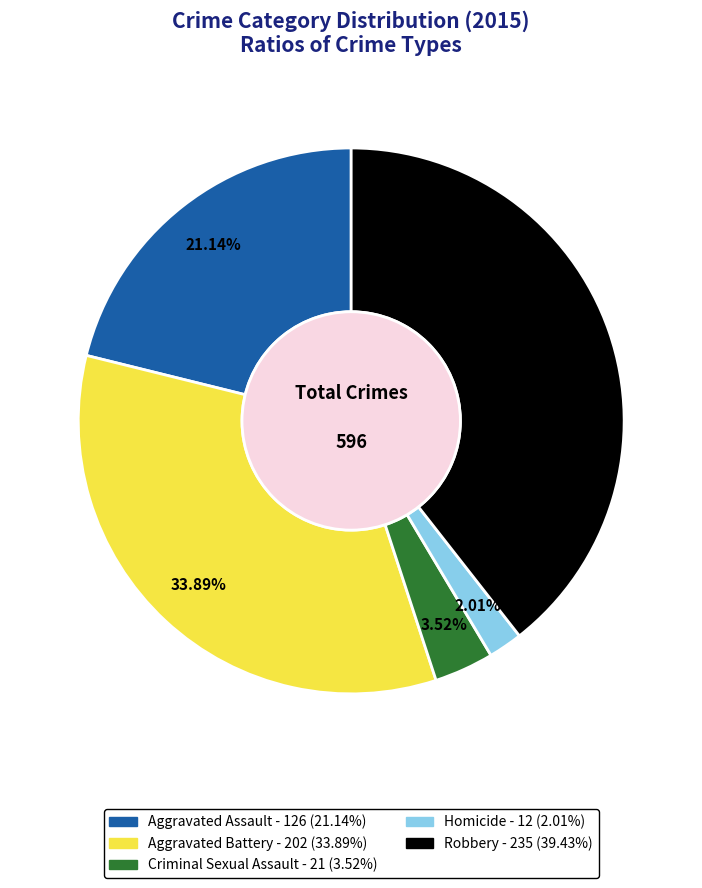

How many slices are in this pie chart?

5